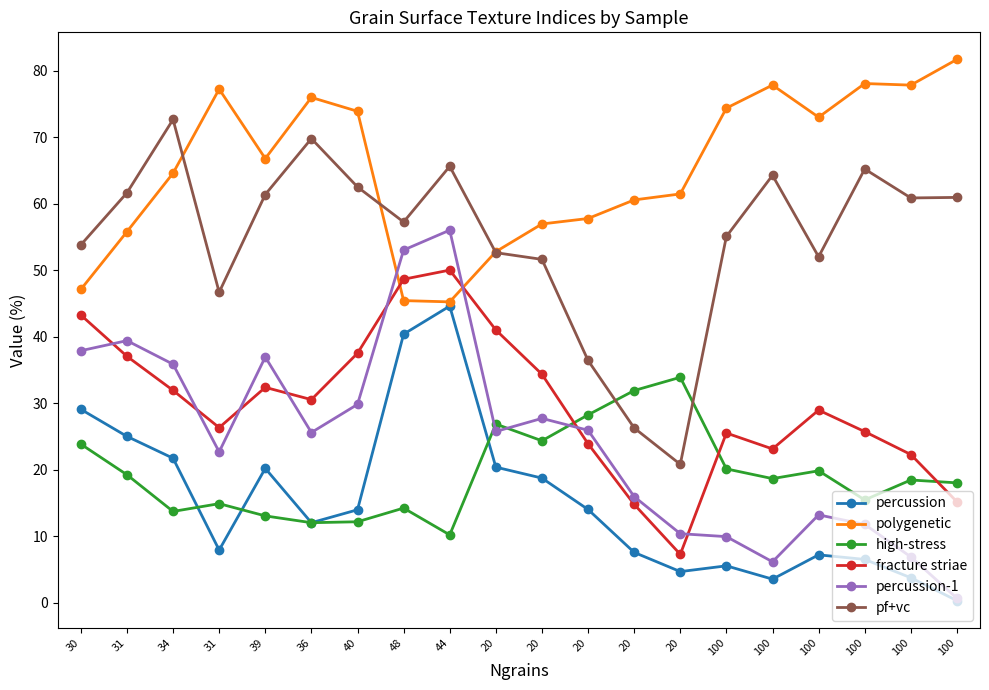

How many data points in pf+vc are above 60?

10